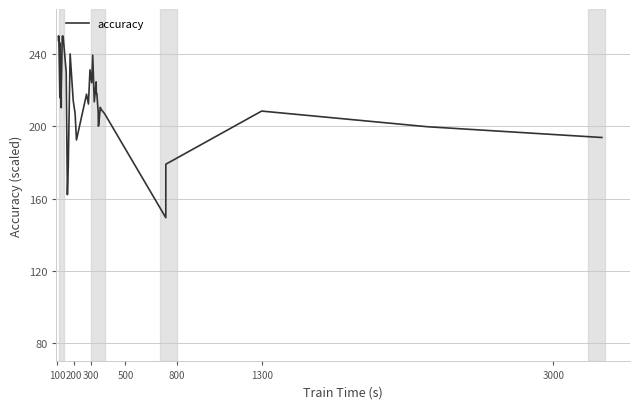

What is the sum of all values?

8639.7